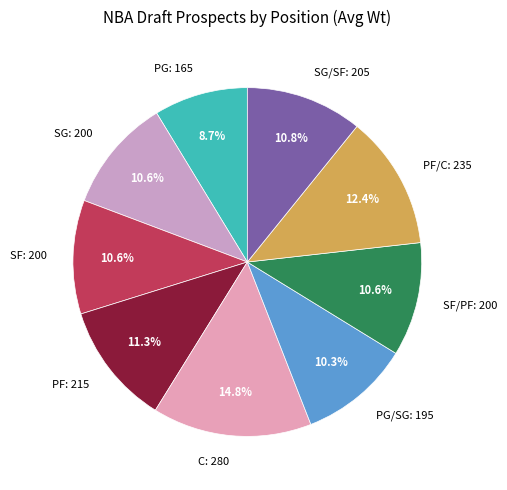

What percentage do C: 280 and PG: 165 together represent?

23.5%